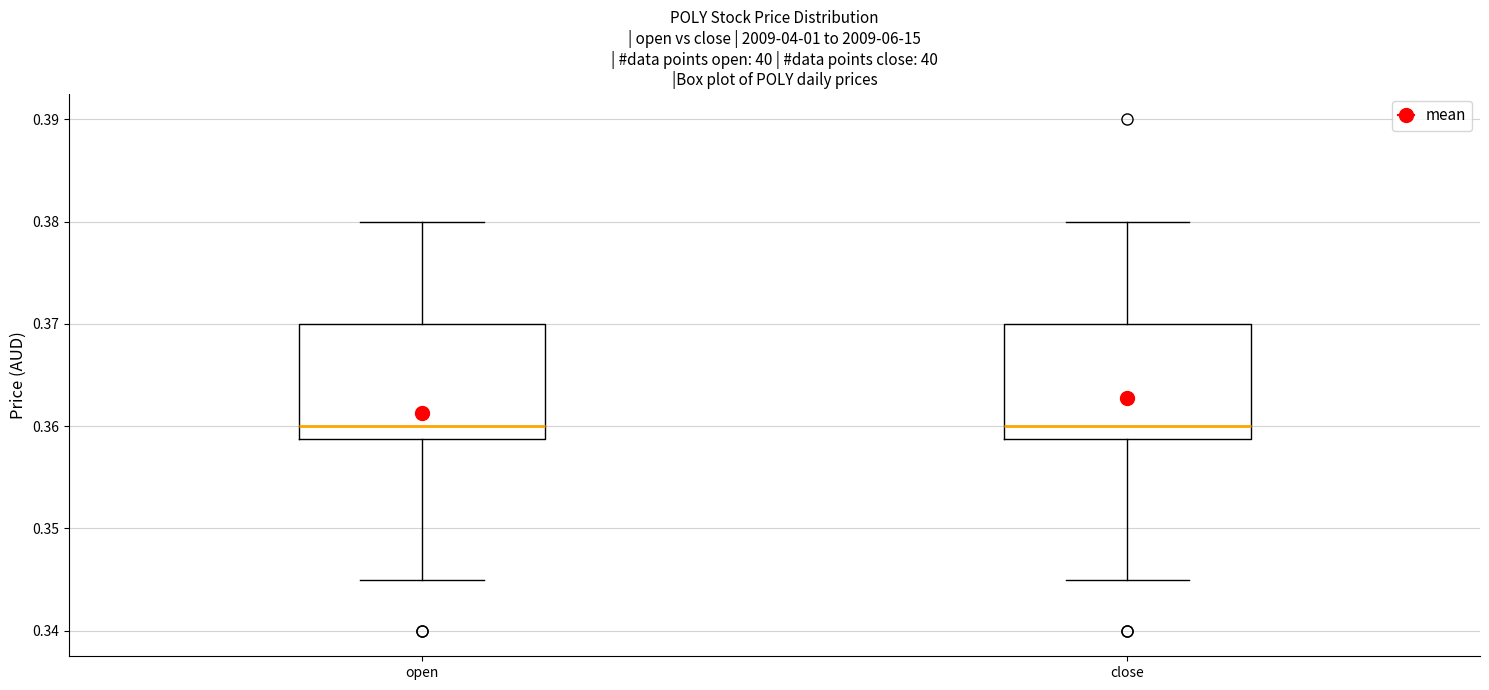

Reading left to right, read every box against the y-axis: the position of its median line, the range the box covers, and the ends of its whiskers. The values are not printed on the chart, so give them approximately, as read against the axis.

open: median 0.360, box 0.359 to 0.370, whiskers 0.345 to 0.380
close: median 0.360, box 0.359 to 0.370, whiskers 0.345 to 0.380